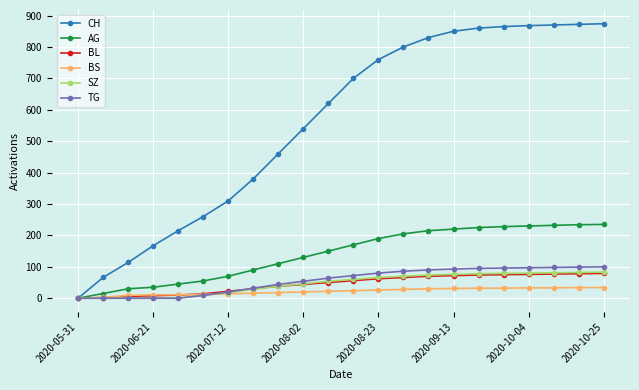

Which series has the largest total across all categories?

CH